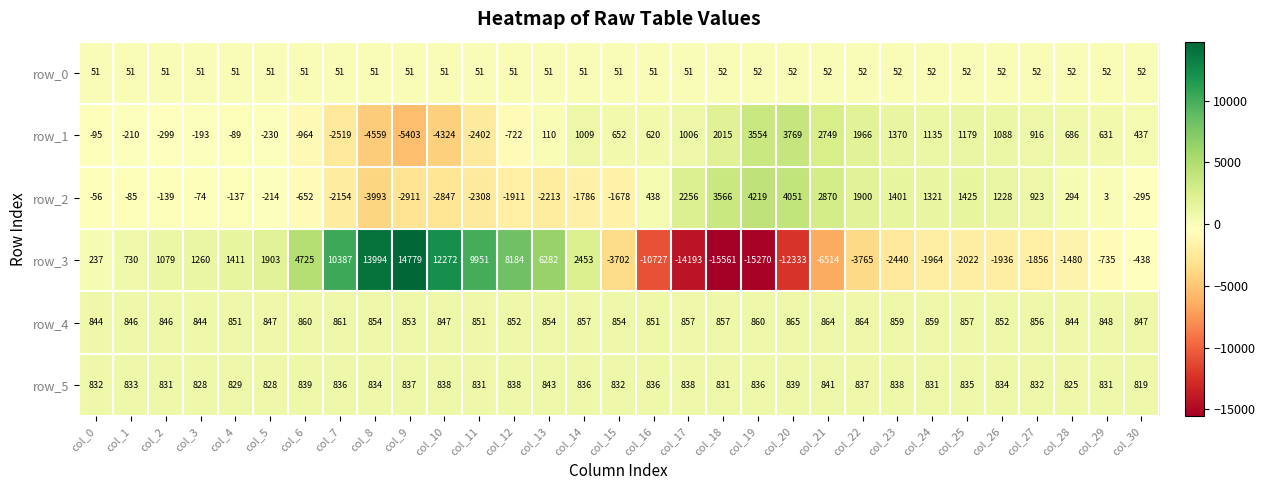

Is the value of row_1 at col_30 greater than the value of row_3 at col_13?

No